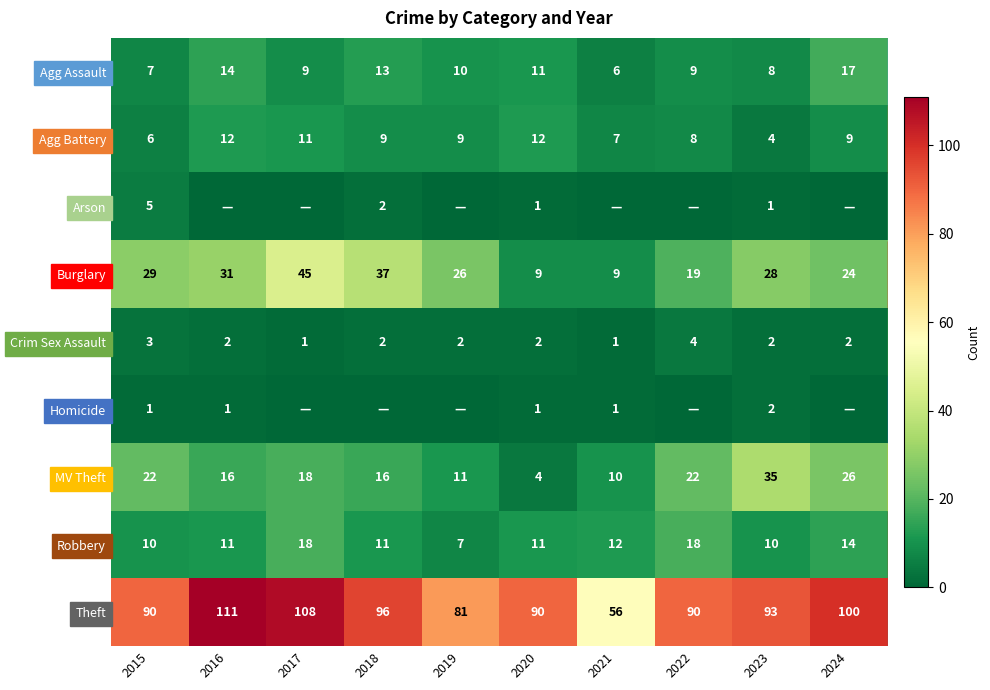

Which has a higher value, 2023 or 2019?

2019